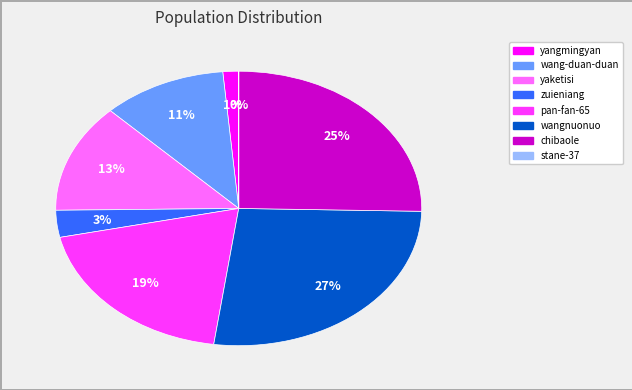

To the nearest percent, what percentage of the pie is yaketisi?

13%